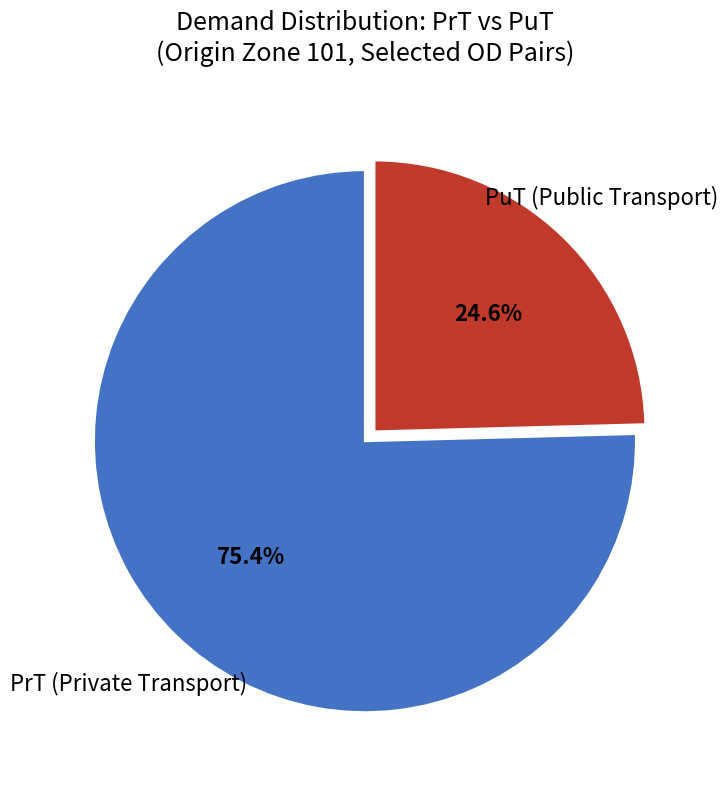

Is there any slice that represents more than half of the pie?

Yes